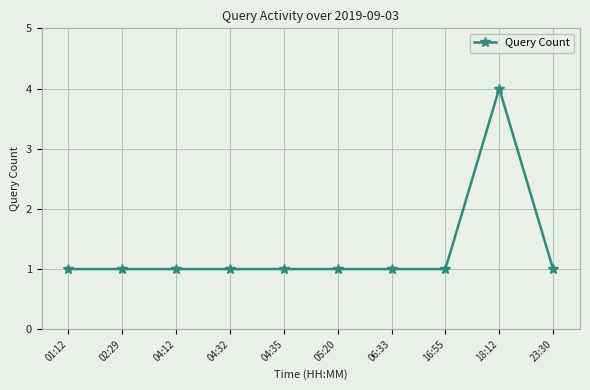

What position from the right is 04:35?

6